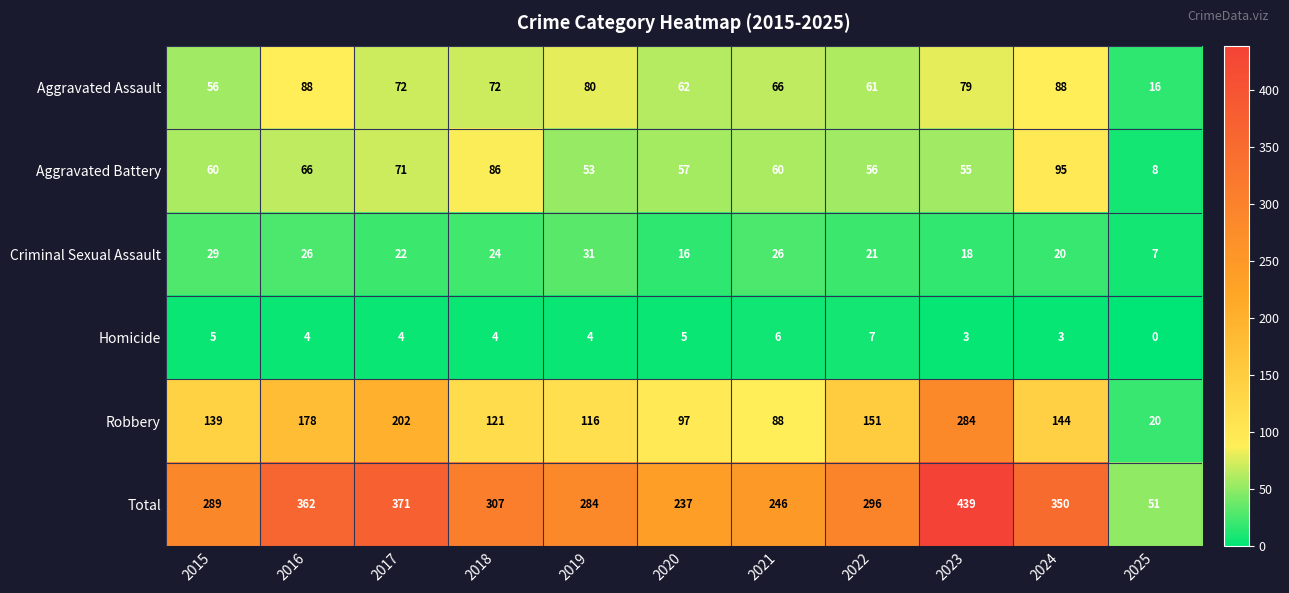

Which label corresponds to the smallest value in the chart?

2025